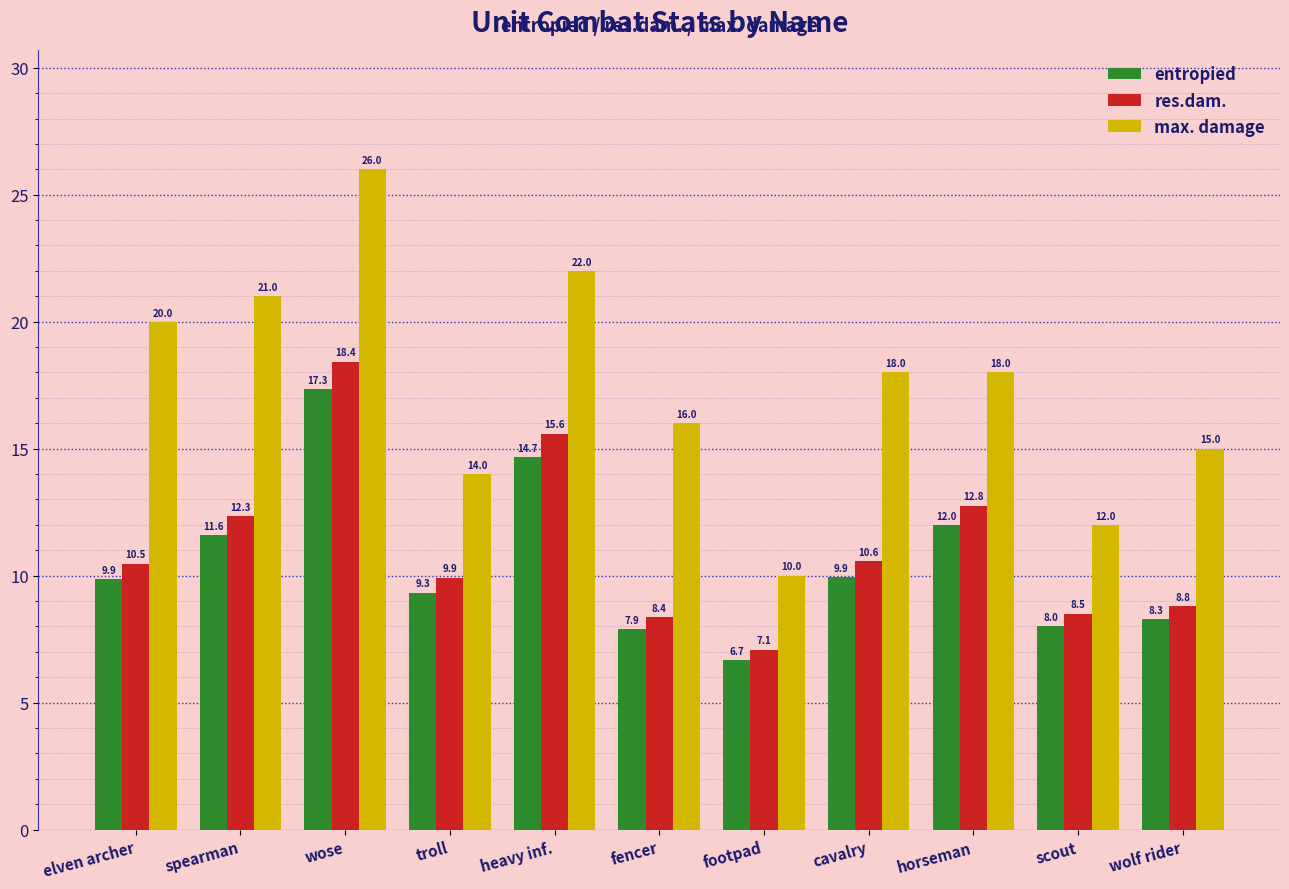

Which label corresponds to the smallest value in the chart?

footpad